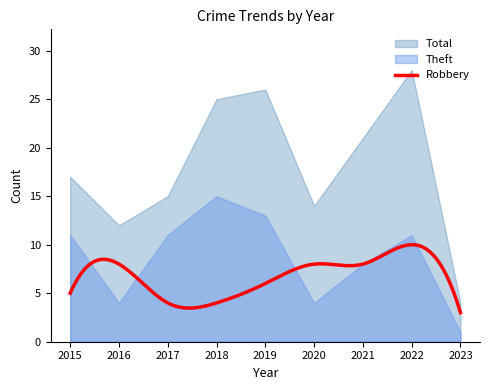

True or false: Total and Theft intersect in this chart.

False